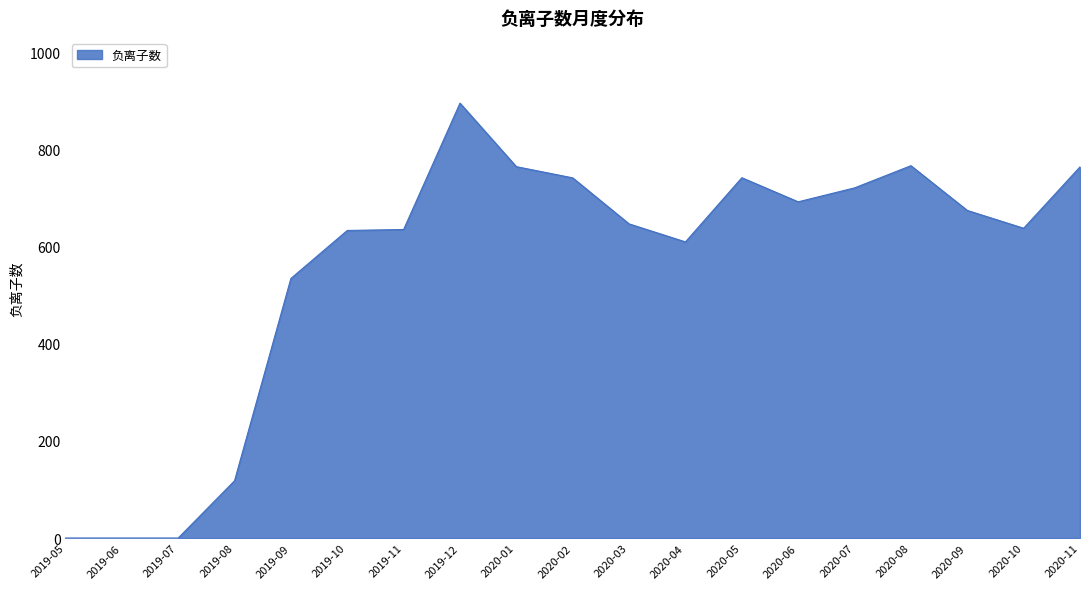

How many lines are shown in the chart?

1